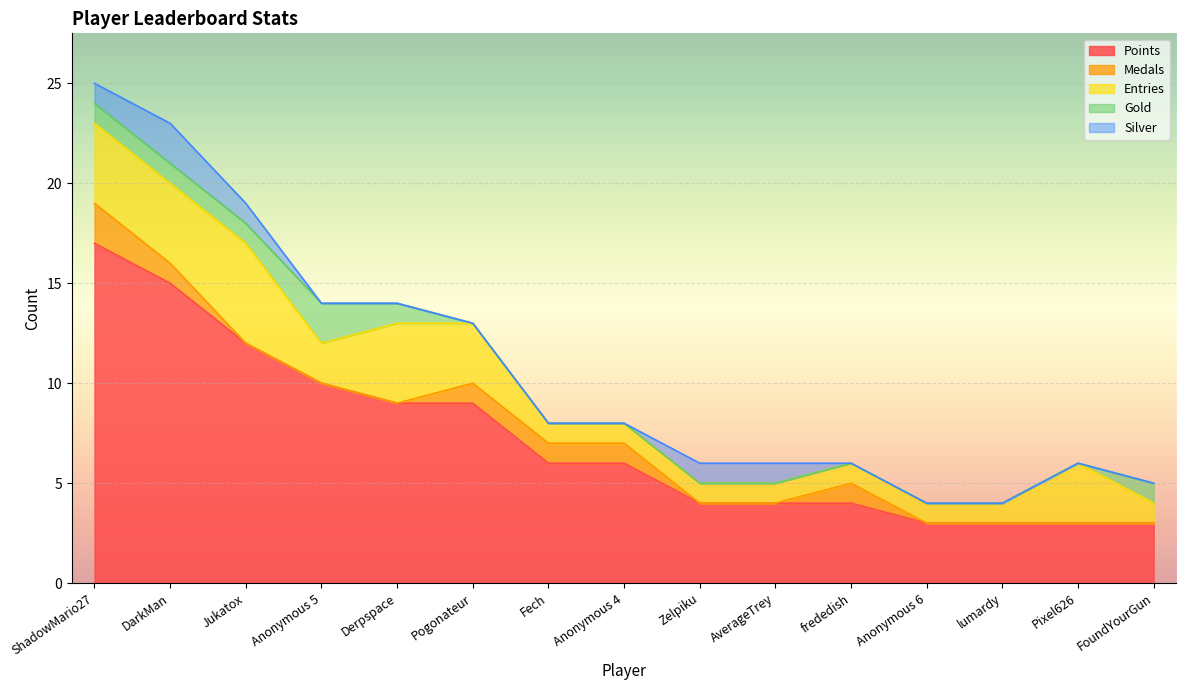

How many data points in Gold are above 0?

6